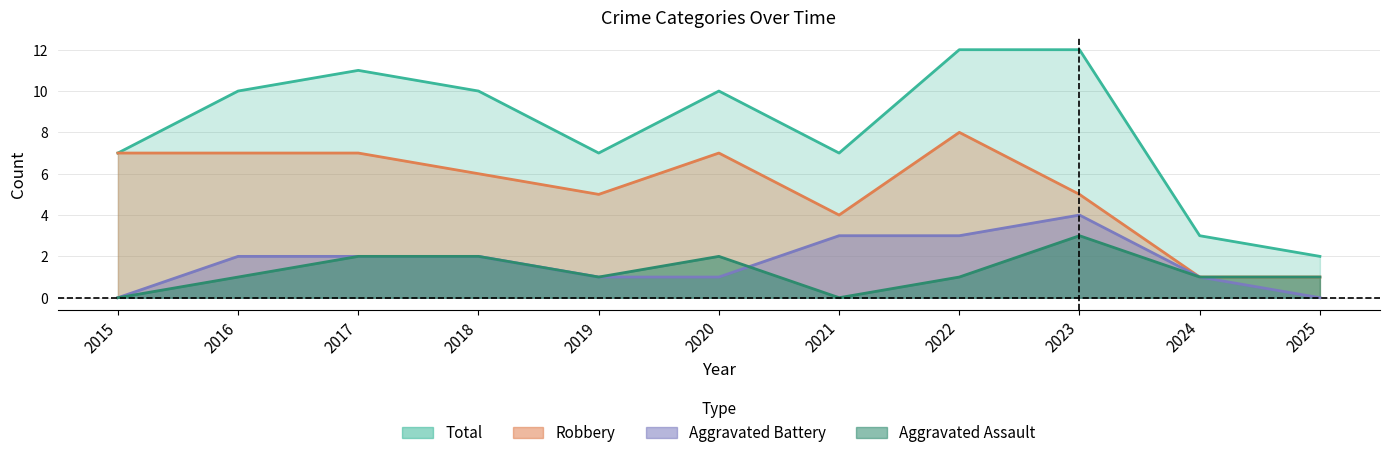

Reading left to right, extract all data points from this chart.

Aggravated Assault: 0	1	2	2	1	2	0	1	3	1	1
Aggravated Battery: 0	2	2	2	1	1	3	3	4	1	0
Robbery: 7	7	7	6	5	7	4	8	5	1	1
Total: 7	10	11	10	7	10	7	12	12	3	2